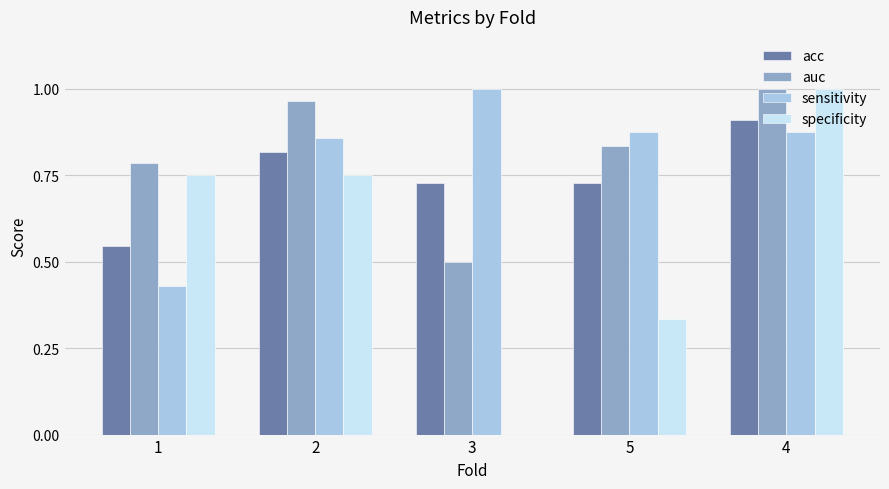

What is the sum of all specificity values?

2.8